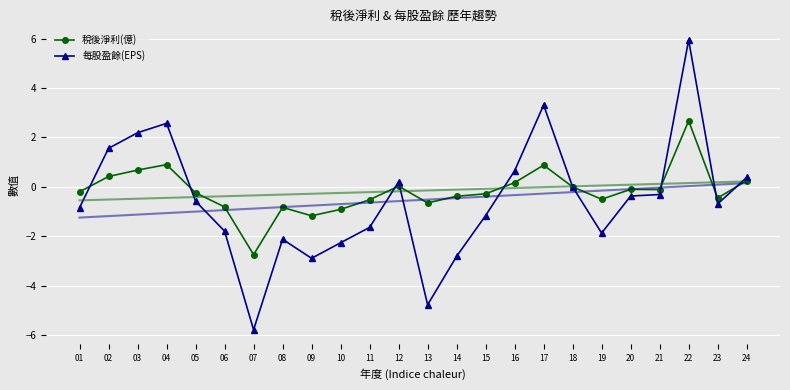

Reading left to right, what are all the values shown in this chart?

稅後淨利(億): 01=-0.2	02=0.4	03=0.7	04=0.9	05=-0.2	06=-0.8	07=-2.7	08=-0.8	09=-1.2	10=-0.9	11=-0.5	12=0.0	13=-0.7	14=-0.4	15=-0.3	16=0.2	17=0.9	18=0.0	19=-0.5	20=-0.1	21=-0.1	22=2.7	23=-0.5	24=0.2
每股盈餘(EPS): 01=-0.8	02=1.6	03=2.2	04=2.6	05=-0.6	06=-1.8	07=-5.8	08=-2.1	09=-2.9	10=-2.3	11=-1.6	12=0.2	13=-4.8	14=-2.8	15=-1.2	16=0.7	17=3.3	18=0.0	19=-1.9	20=-0.4	21=-0.3	22=5.9	23=-0.7	24=0.4